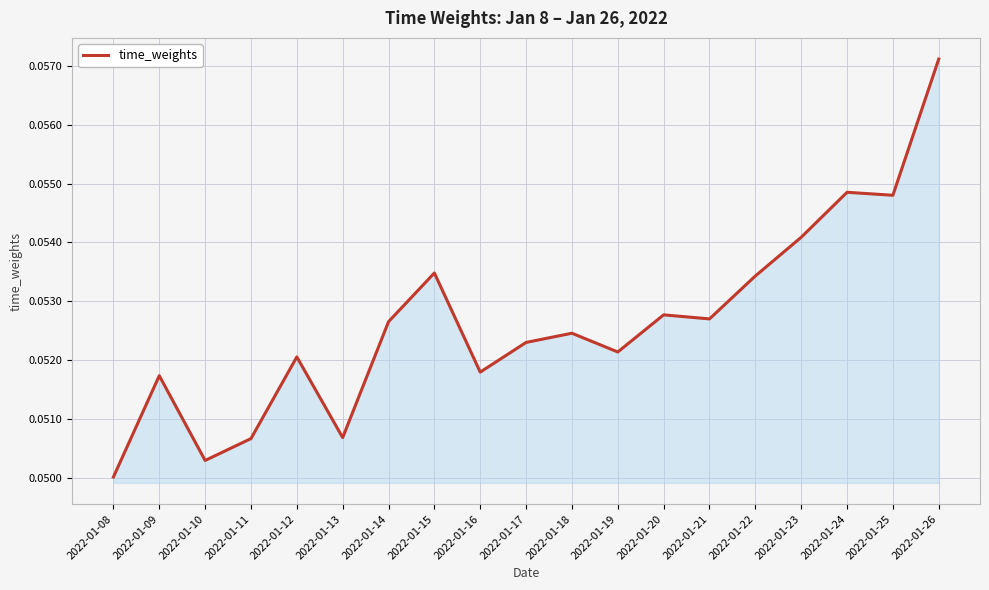

At which category does the chart reach its minimum across all series?

2022-01-08